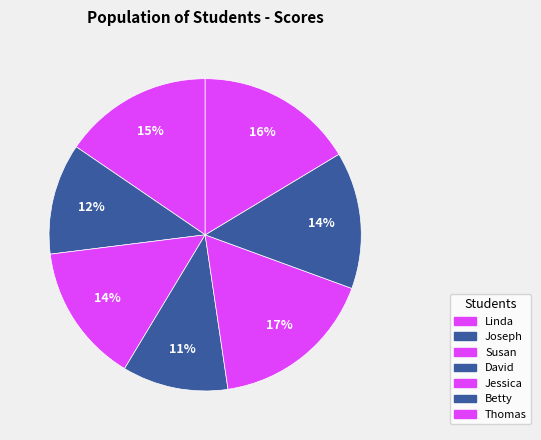

Which slice is the smallest?

David